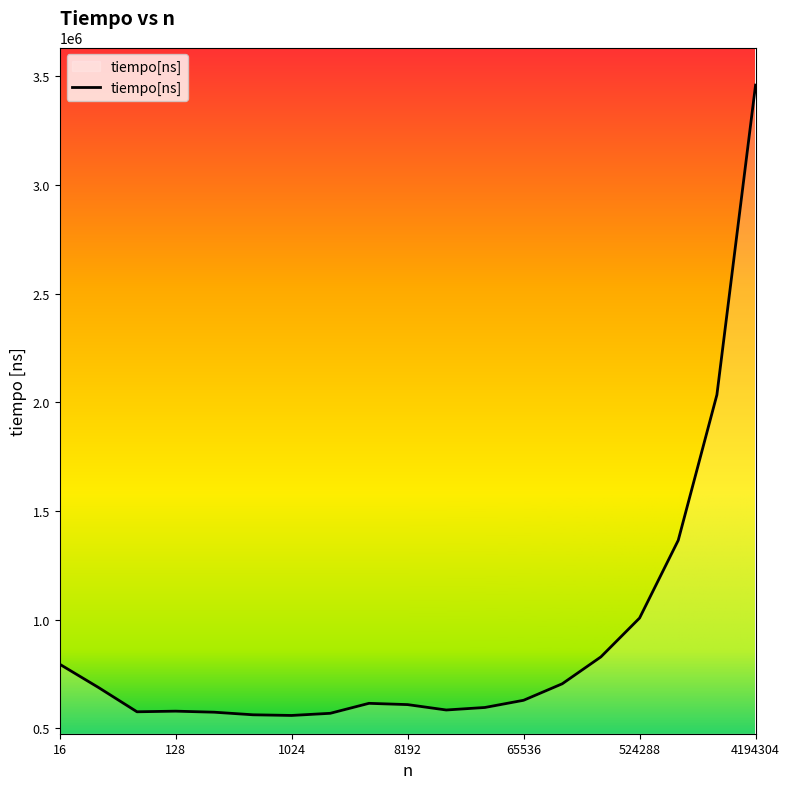

What is the minimum value shown in the chart?

559820